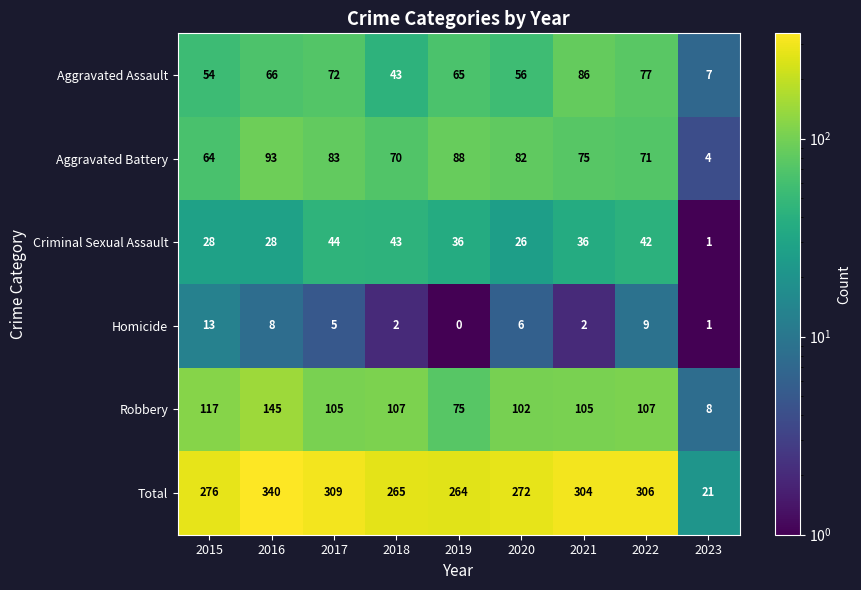

What is the difference between the Total values at 2018 and 2023?

244